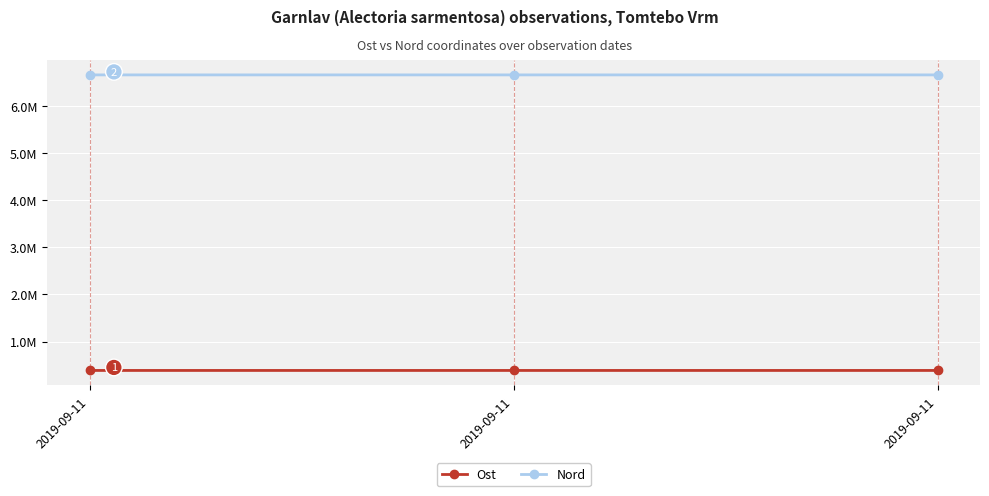

What is the difference between the Nord values at 2019-09-11 and 2019-09-11?

11.8